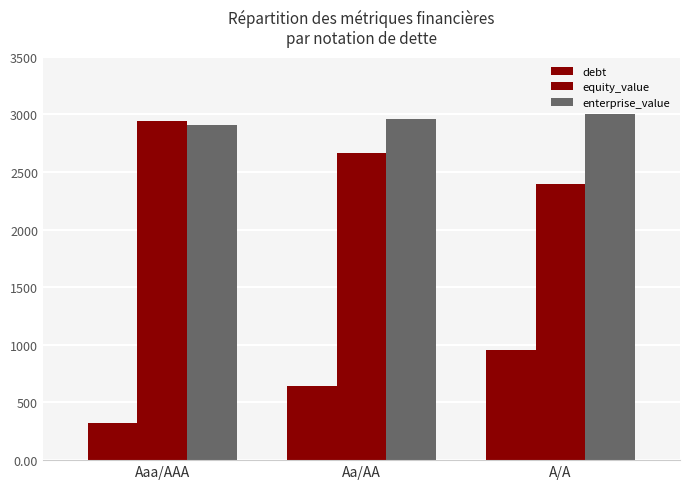

At which label does enterprise_value first exceed 2954?

Aa/AA